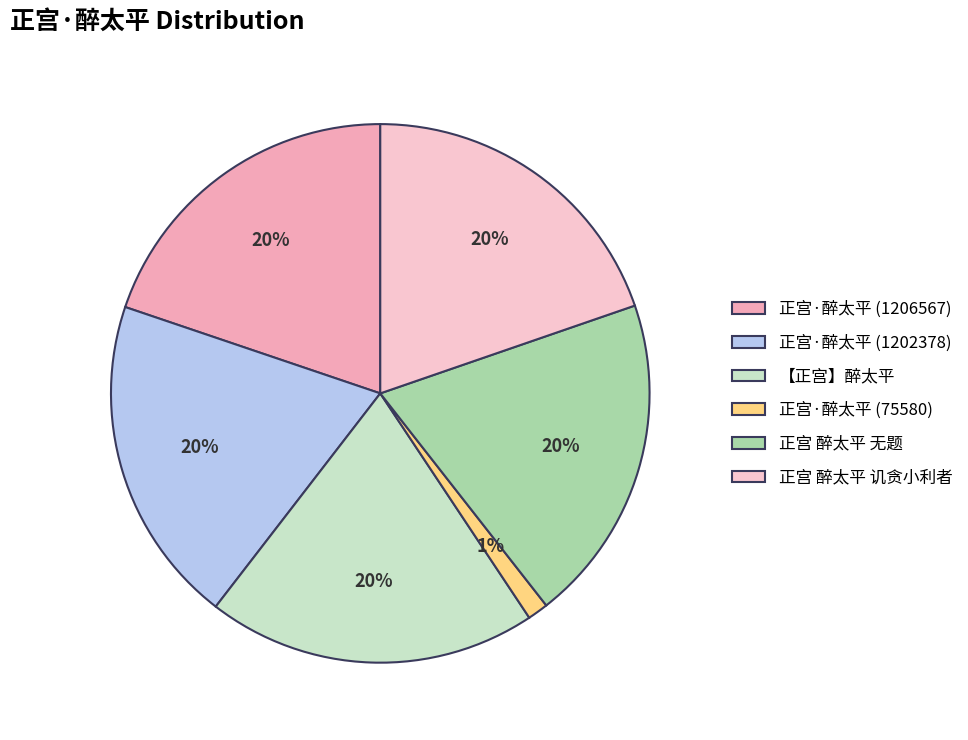

To the nearest percent, what is the difference between the largest and smallest slice percentages?

19%